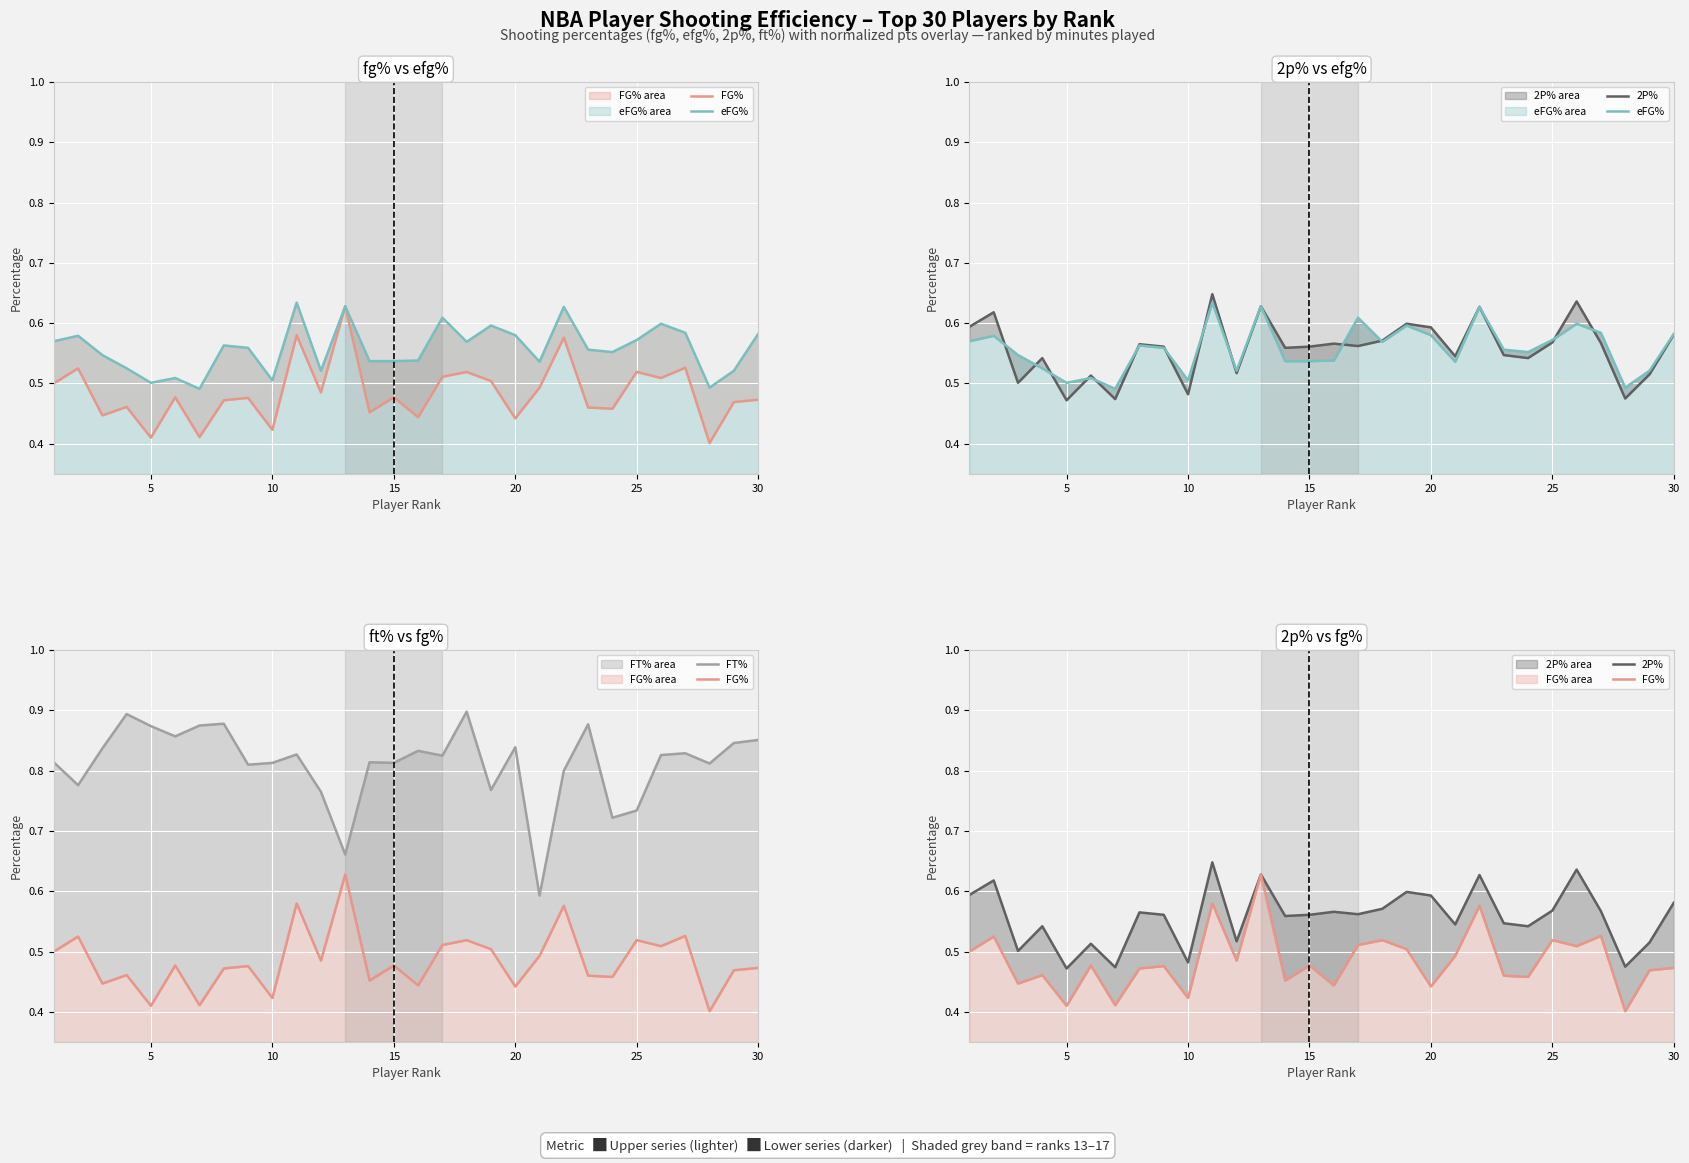

Which series has the widest spread of values?

FT%